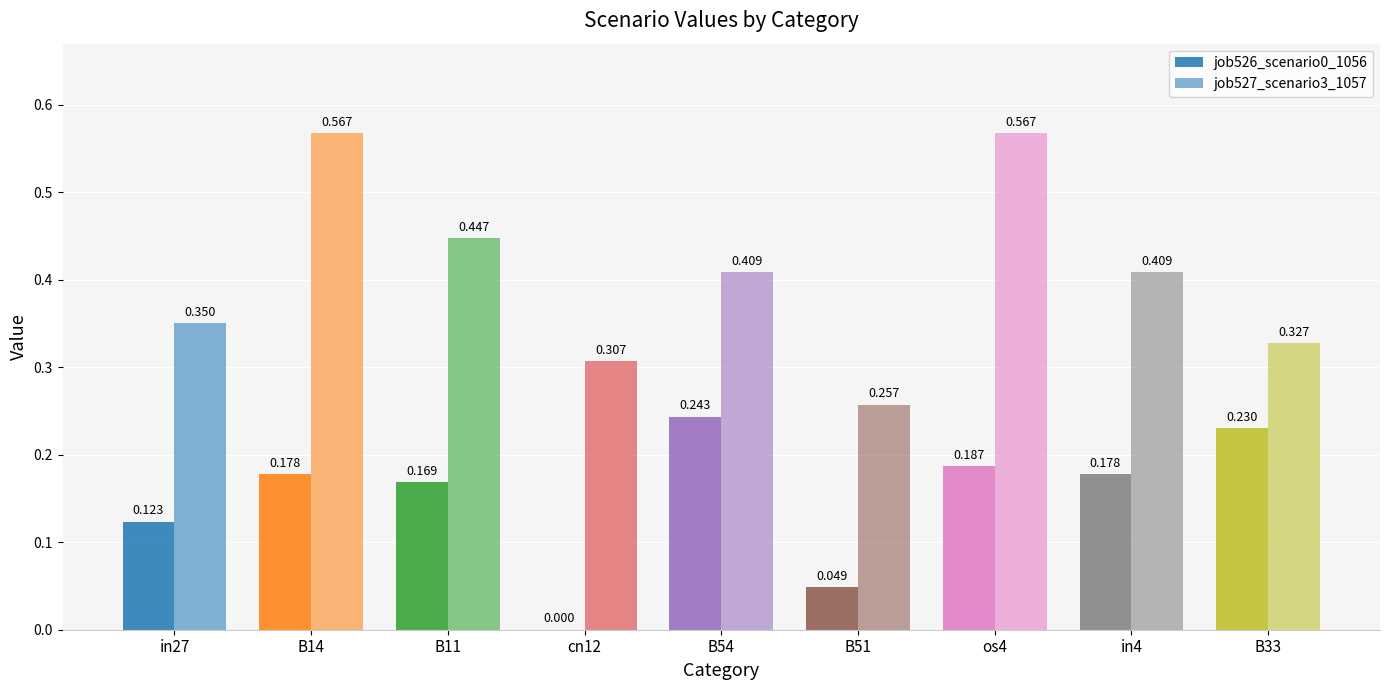

What is the label of the 7th bar from the right?

B11